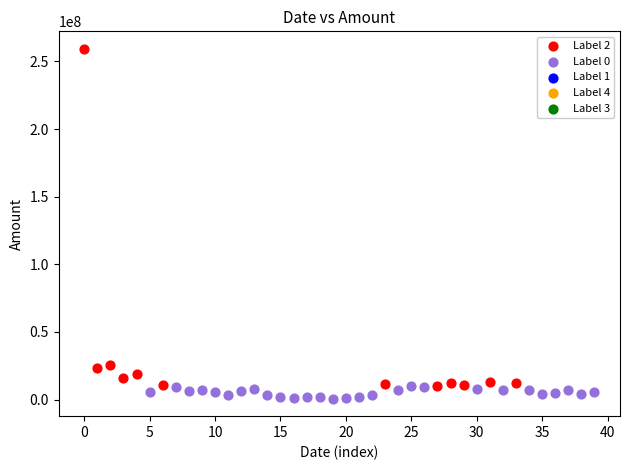

Which series has the widest spread of Y values?

Label 2